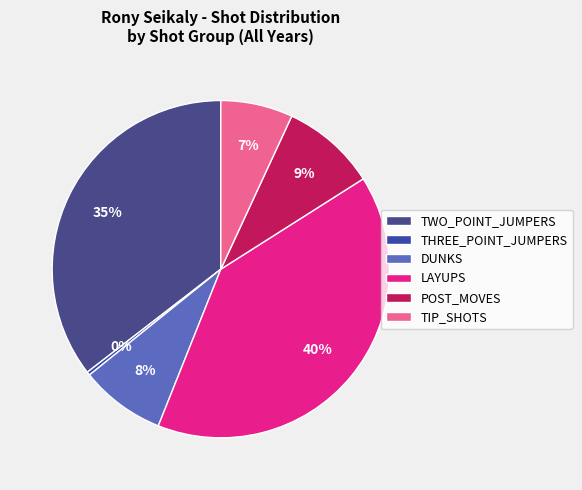

Rank the categories by value from lowest to highest.

THREE_POINT_JUMPERS, TIP_SHOTS, DUNKS, POST_MOVES, TWO_POINT_JUMPERS, LAYUPS